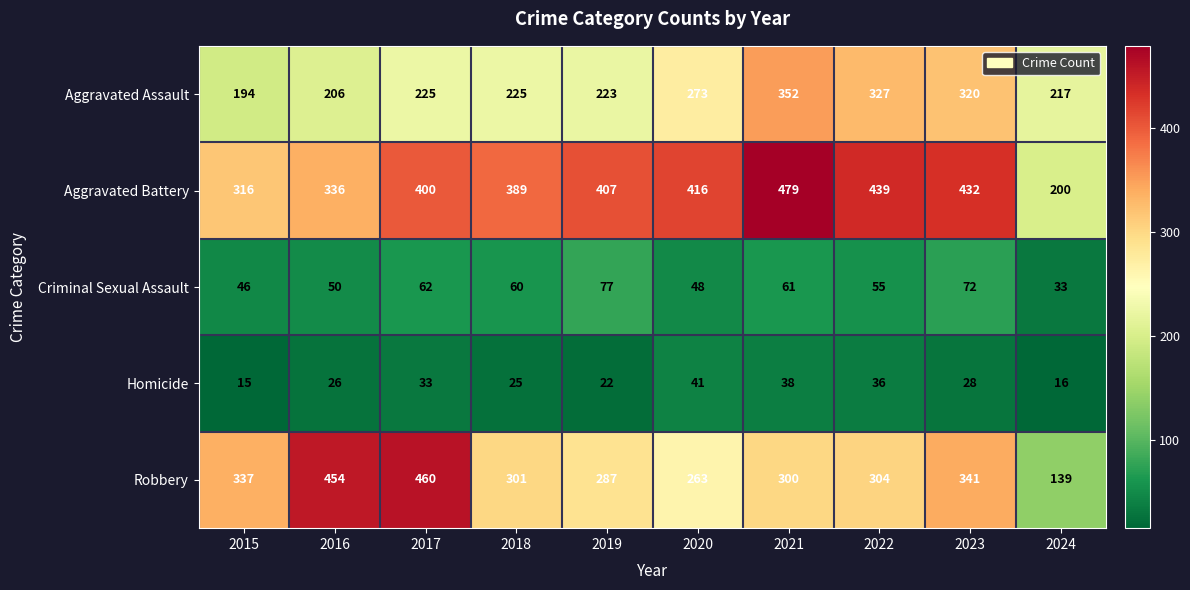

At 2022, list the series in order from smallest to largest.

Homicide, Criminal Sexual Assault, Robbery, Aggravated Assault, Aggravated Battery